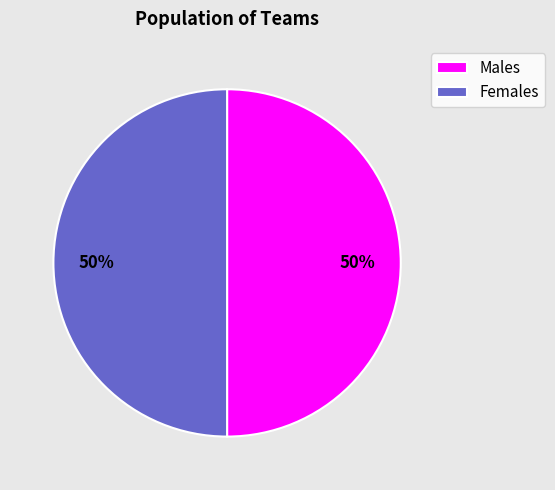

What percentage is the Females slice, to the nearest percent?

50%